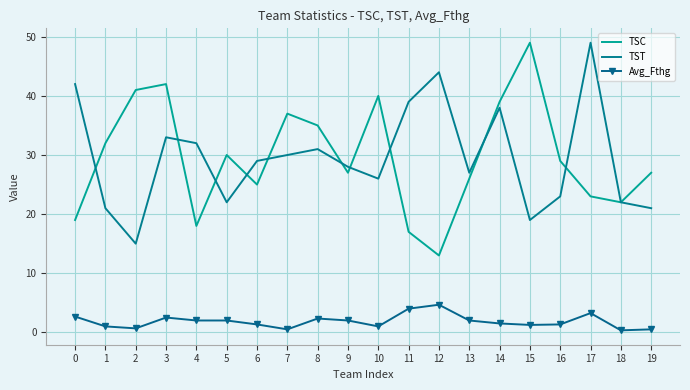

True or false: Avg_Fthg has more than 2 interior local peaks.

True